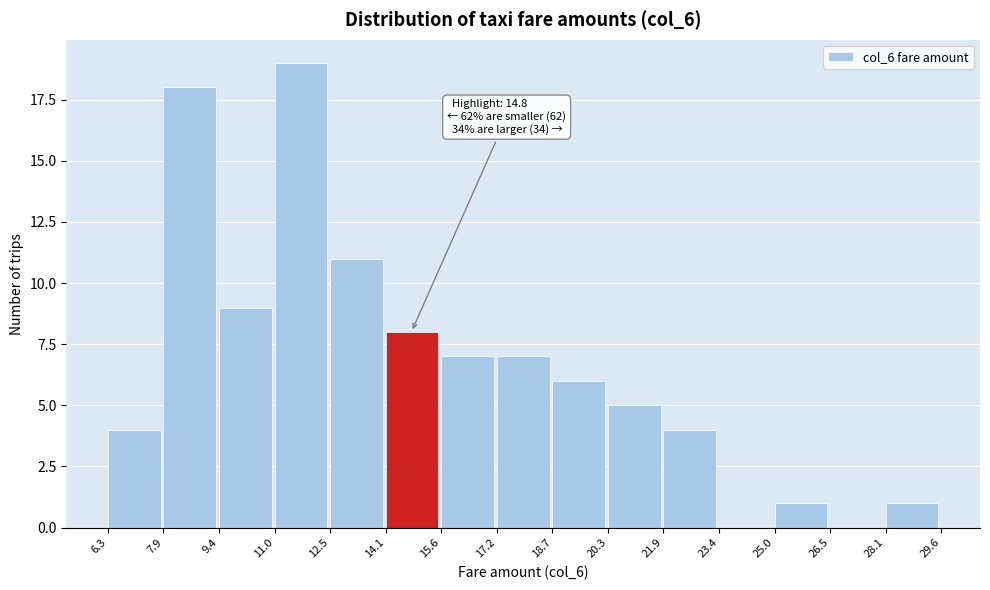

Over which range of the x-axis is the bar tallest?

11.0 to 12.5